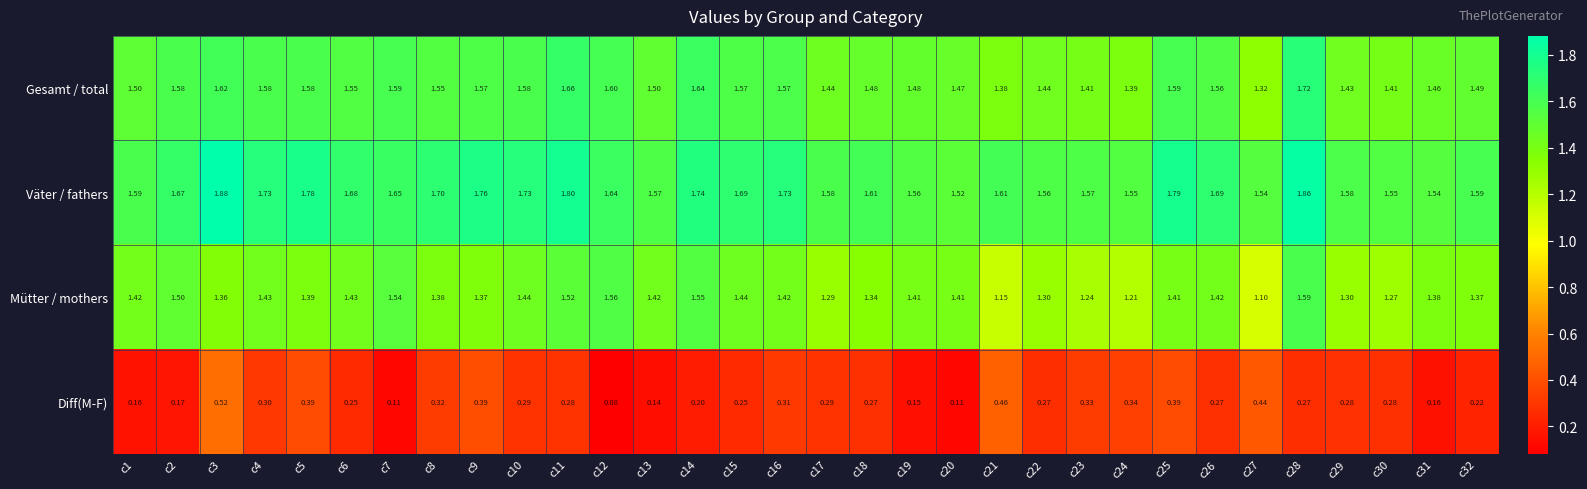

Rank the series by their maximum value, from lowest to highest.

Diff(M-F), Mütter / mothers, Gesamt / total, Väter / fathers